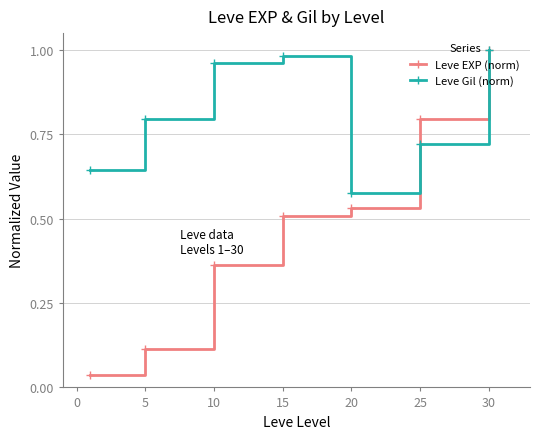

Which series has the largest range (max minus min)?

Leve EXP (norm)